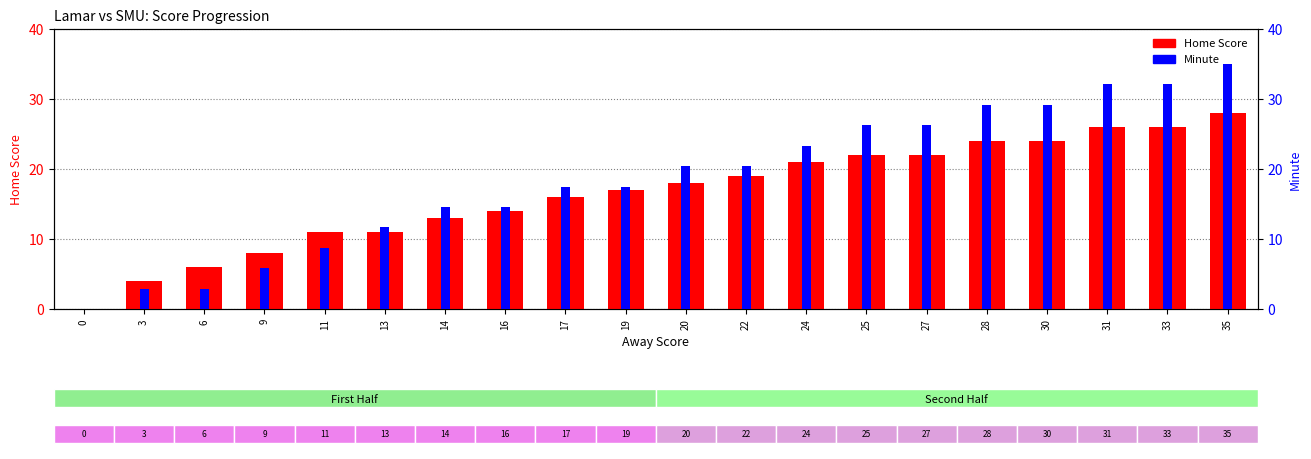

What is the difference between the highest and lowest values at 35?

7.0